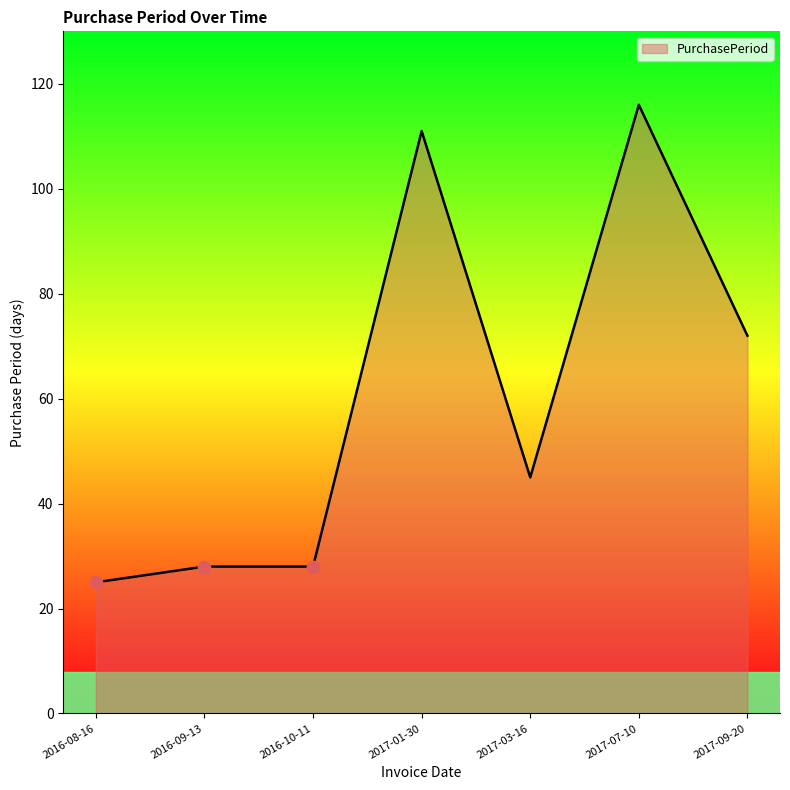

What is the change in value from 2016-08-16 to 2016-10-11?

+3